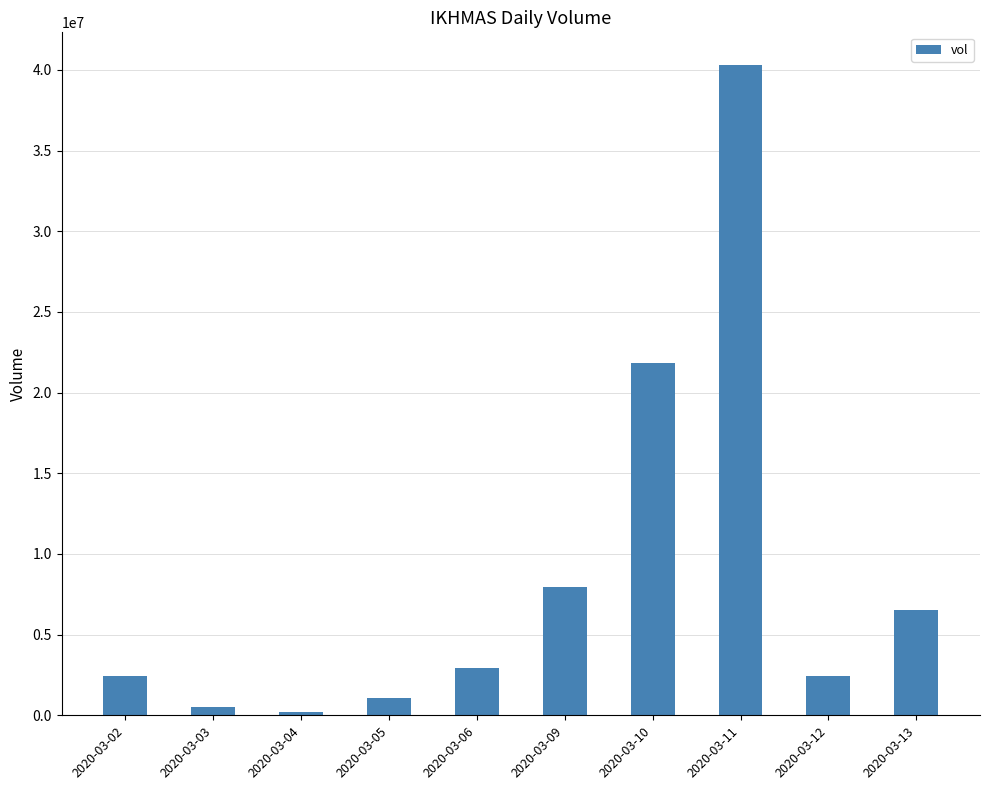

At which category does the chart reach its peak across all series?

2020-03-11